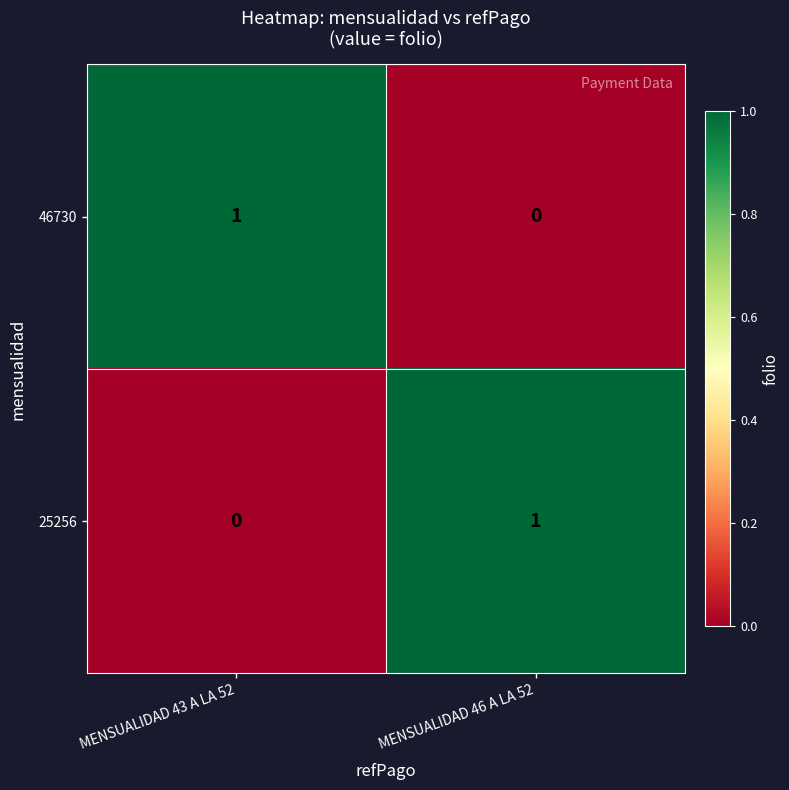

Is it true that 25256 equals 0 at MENSUALIDAD 43 A LA 52?

True